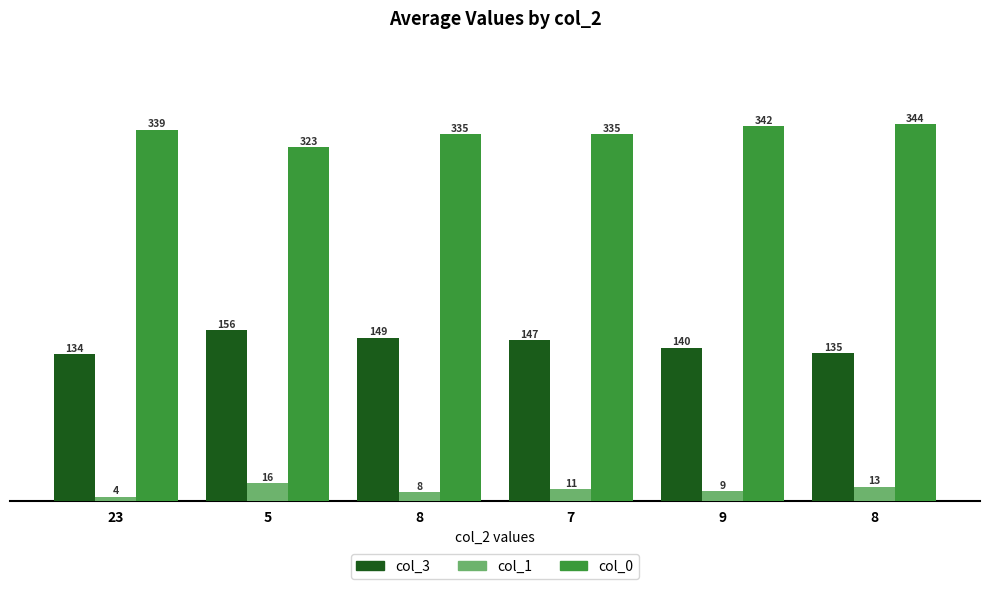

At which label is col_0 closest to 333?

8